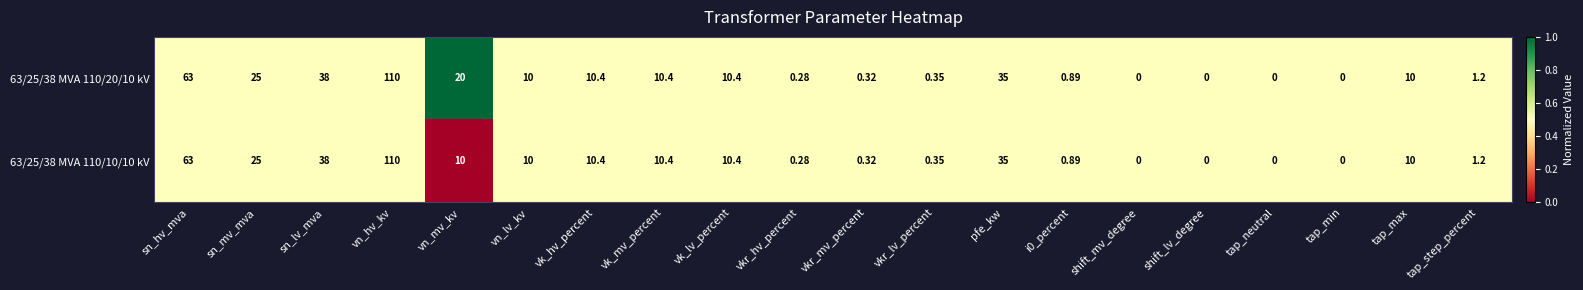

Which category has the highest value across all series?

vn_hv_kv